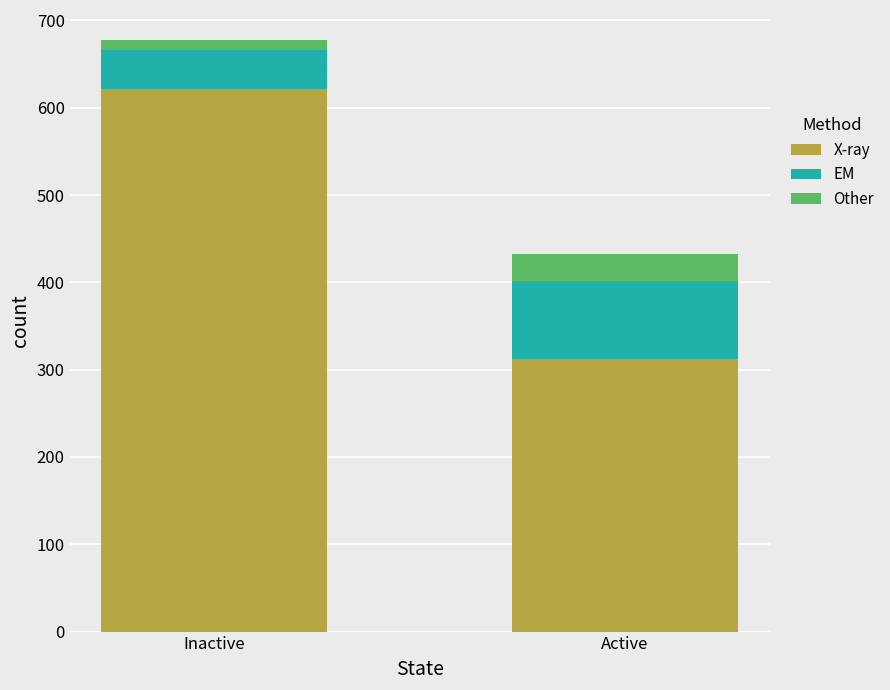

Is it true that X-ray equals 312 at Active?

True